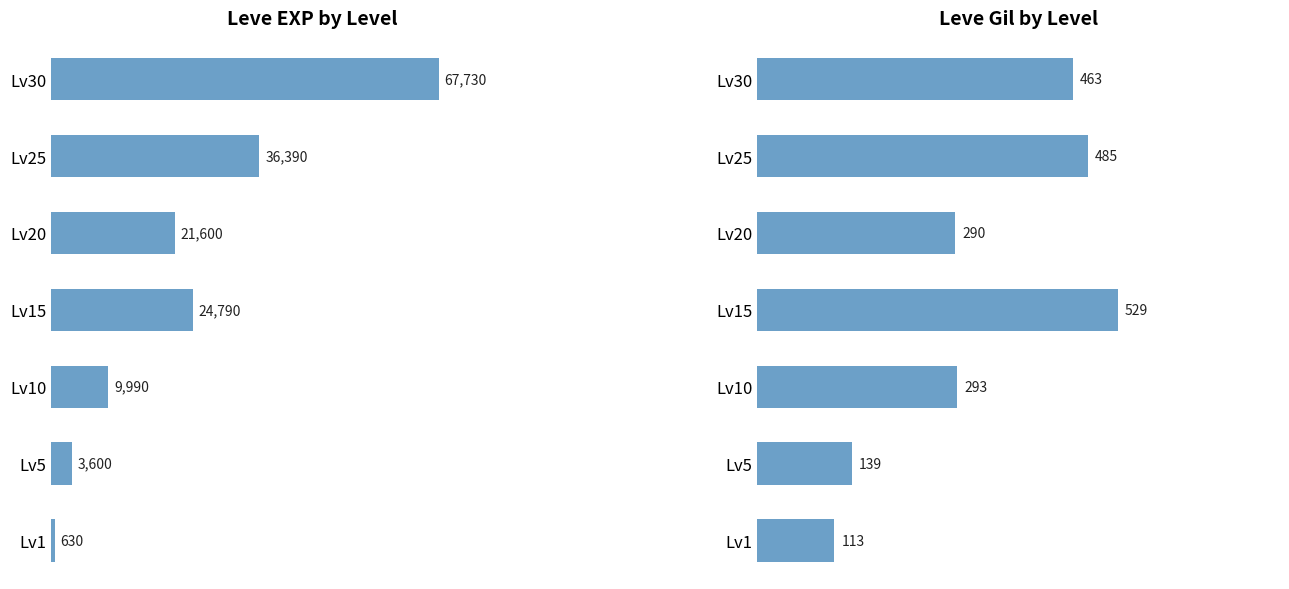

What is the difference between the second highest and minimum values in the Leve EXP series?

35760